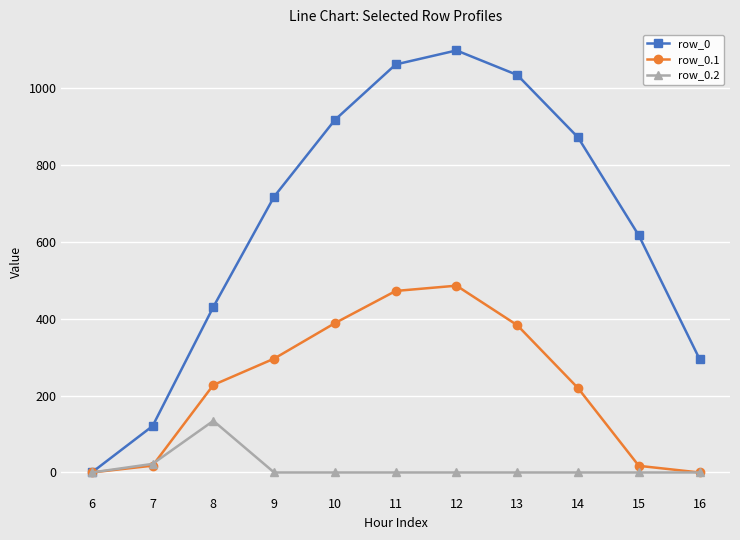

What is the total value across all series at 11?

1532.0